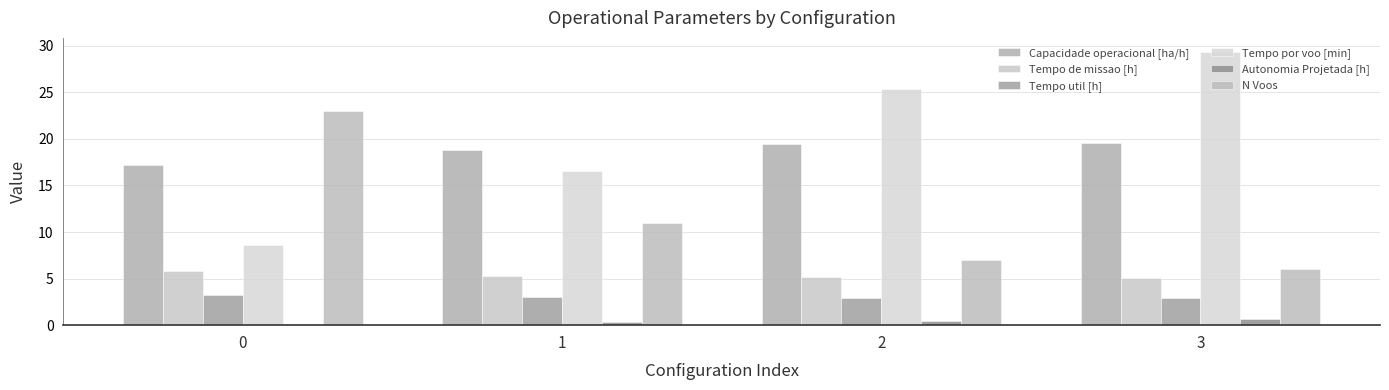

At which category does the chart reach its peak across all series?

3